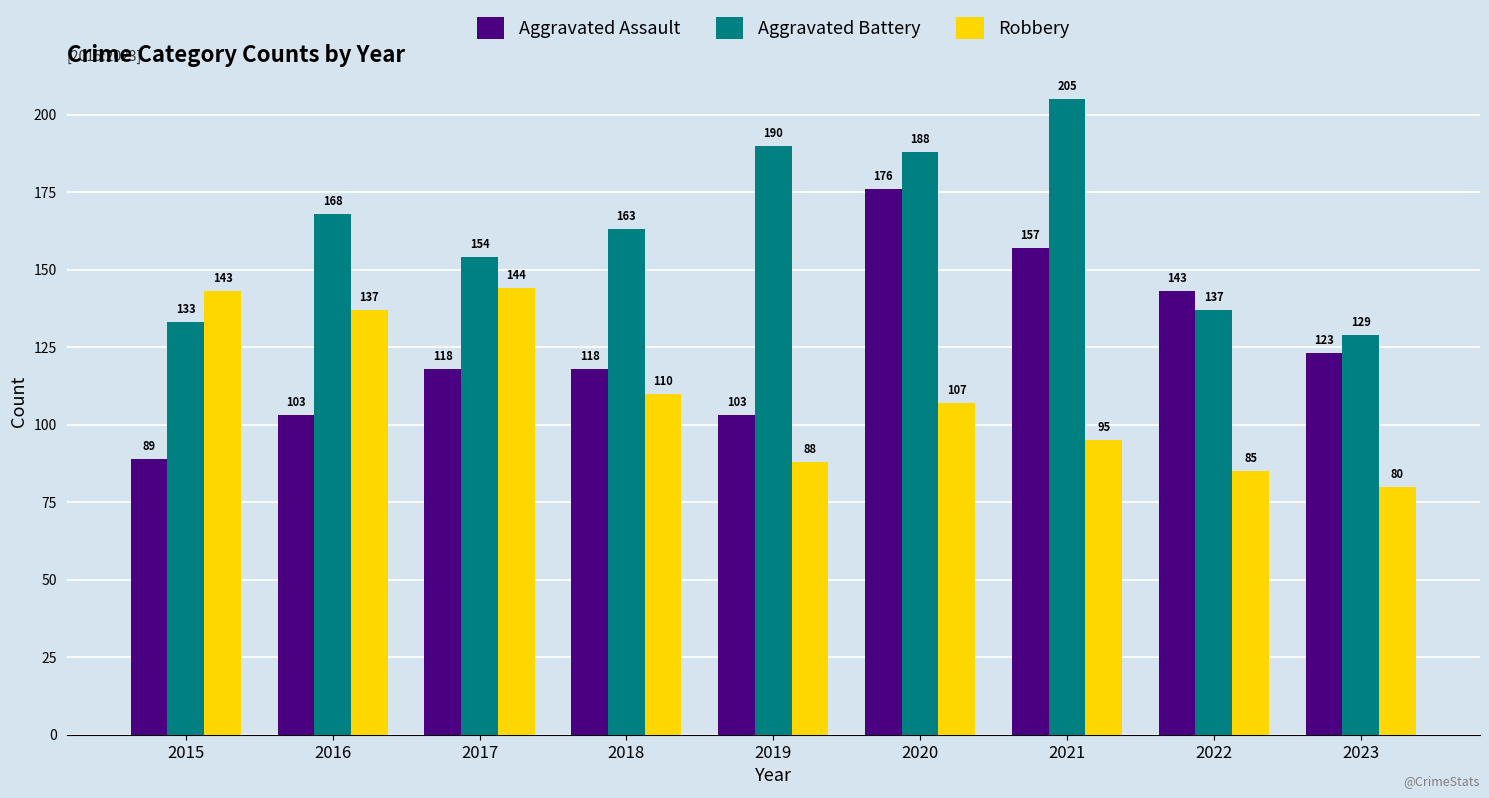

How many series are shown in this chart?

3